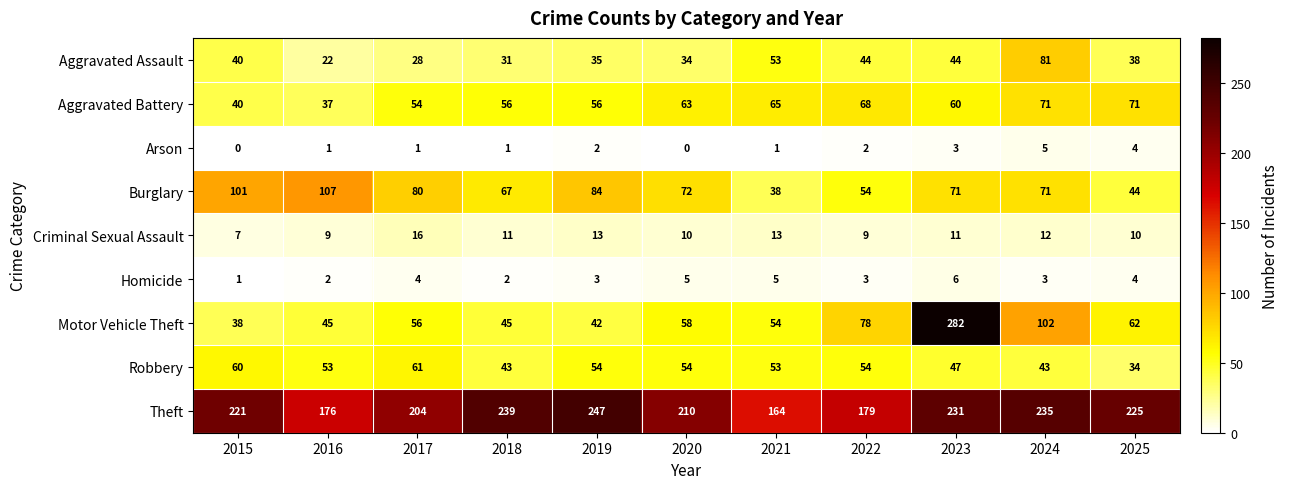

What is the spread (max minus min) of values at 2025?

221